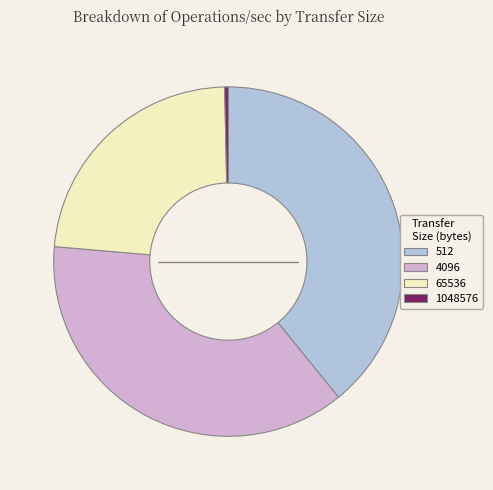

Rank the categories by value from lowest to highest.

1048576, 65536, 4096, 512